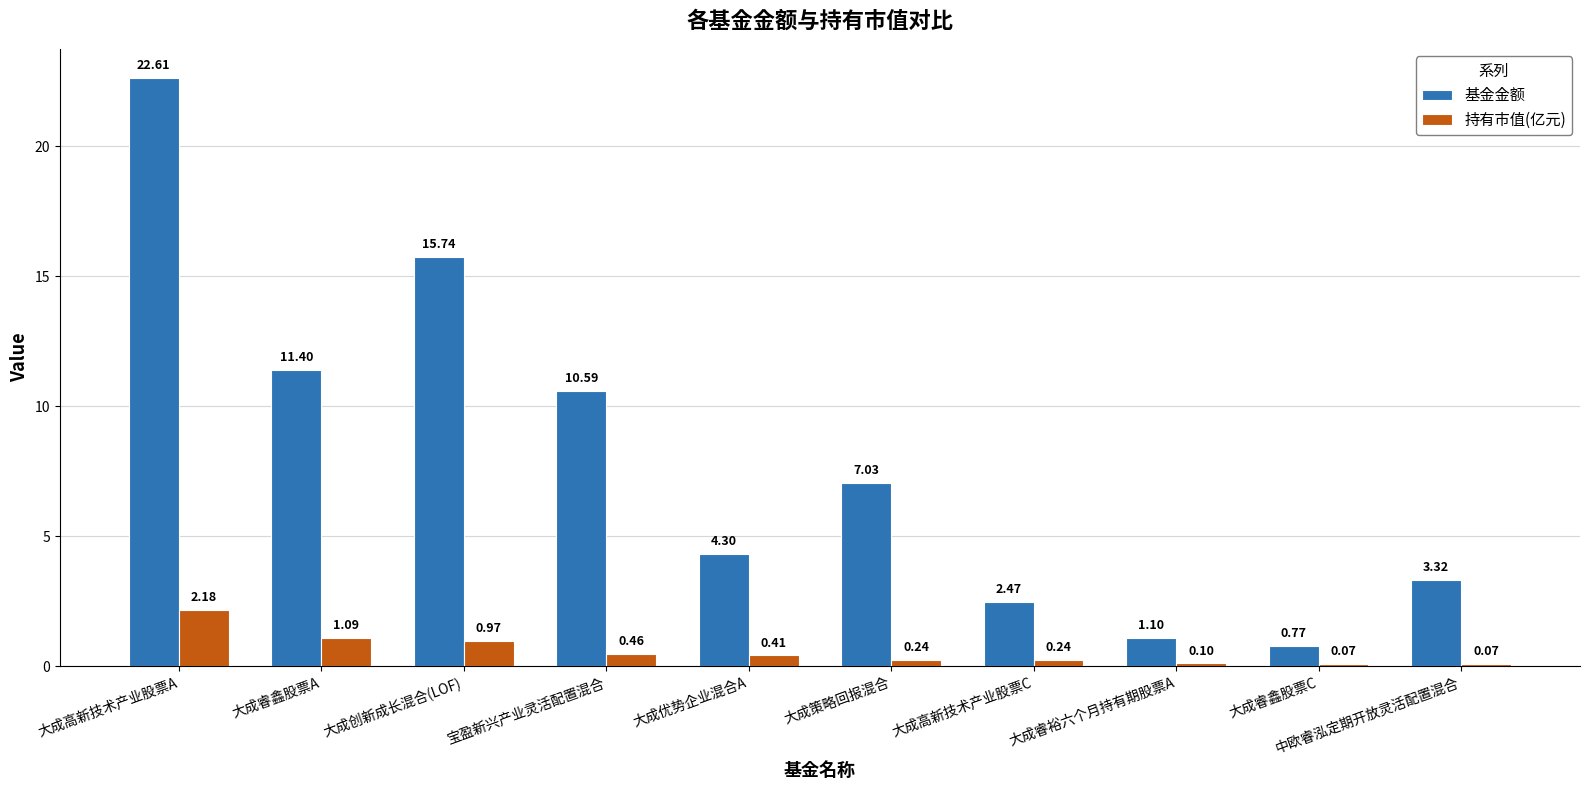

What is the total value across all series at 大成高新技术产业股票A?

24.8